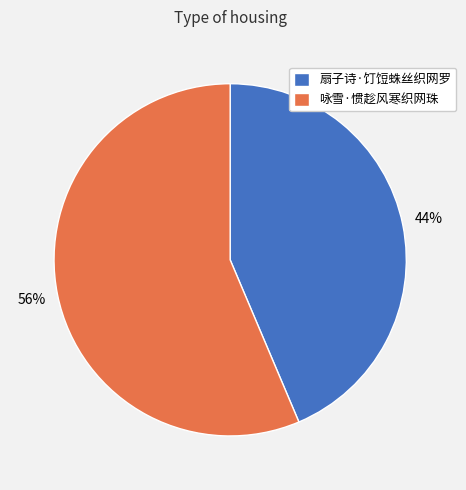

True or false: 扇子诗·饤饾蛛丝织网罗 accounts for 44% of the total.

True